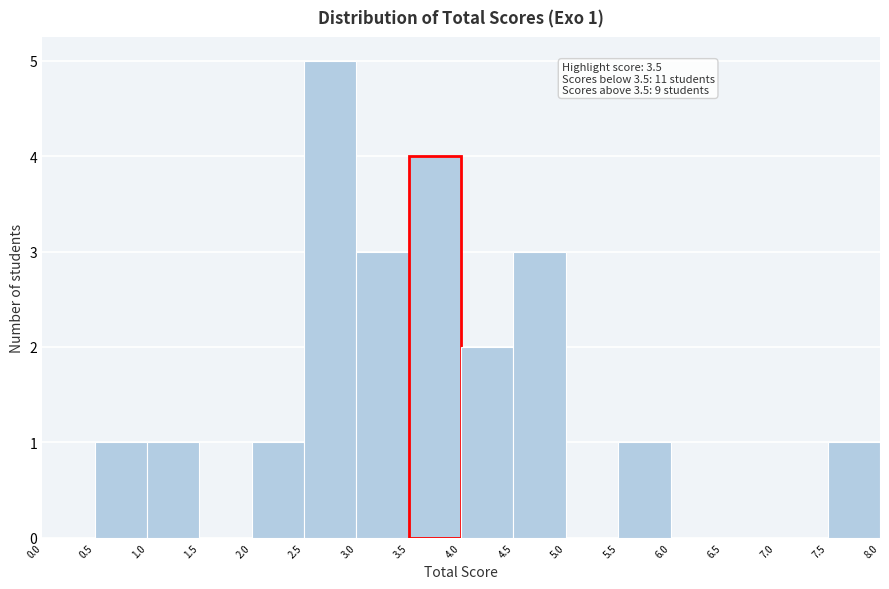

Which range on the x-axis has the tallest bar?

2.5 to 3.0